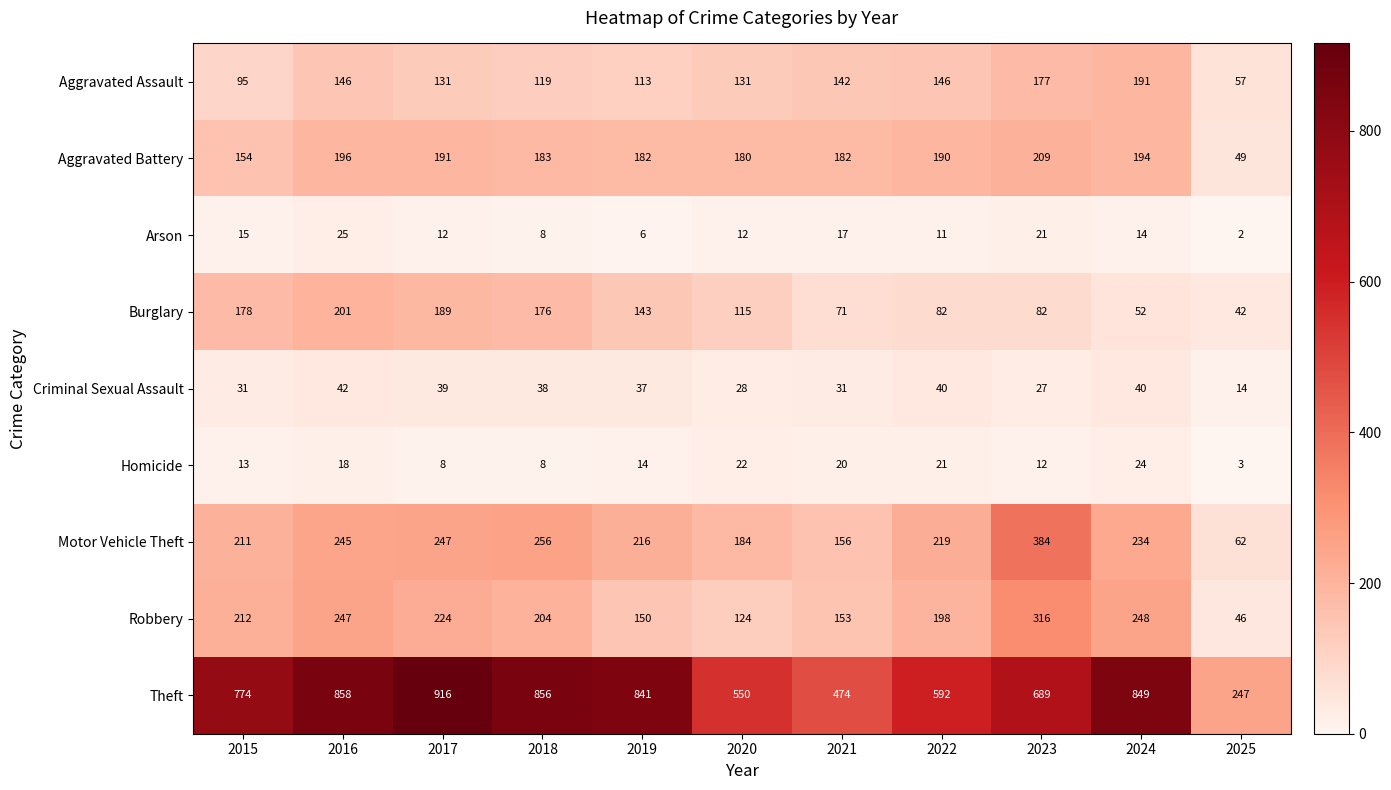

Which series changed the most between 2018 and 2019?

Robbery